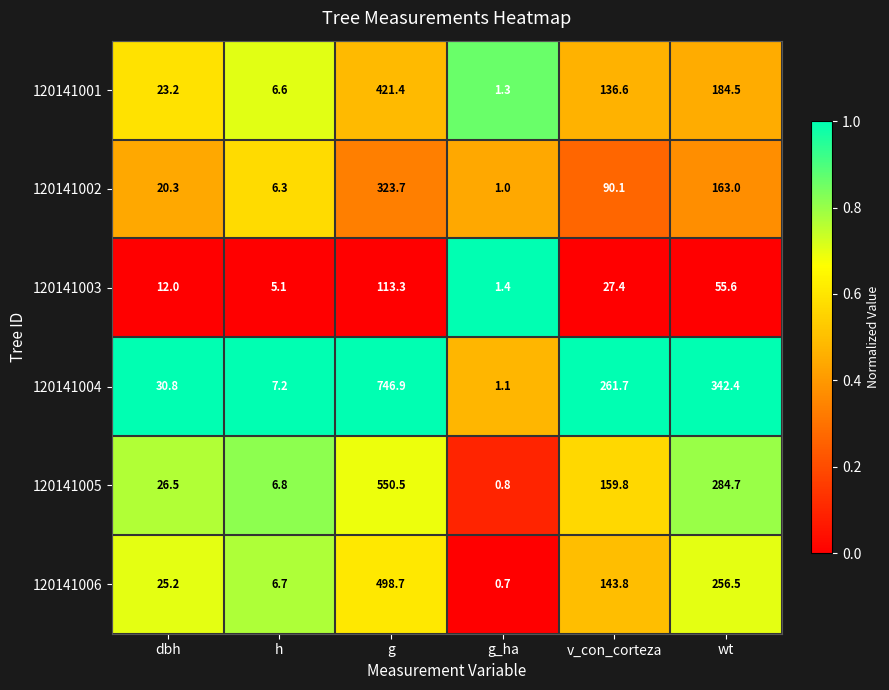

What is the spread (max minus min) of values at h?

2.1